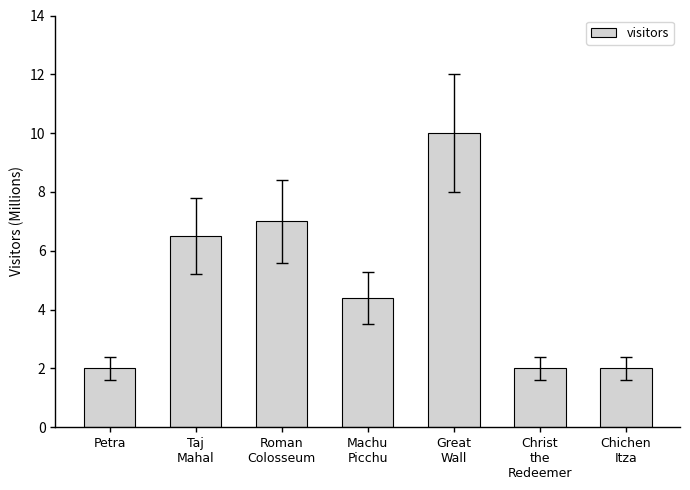

Where does the data first go above 4?

Taj
Mahal